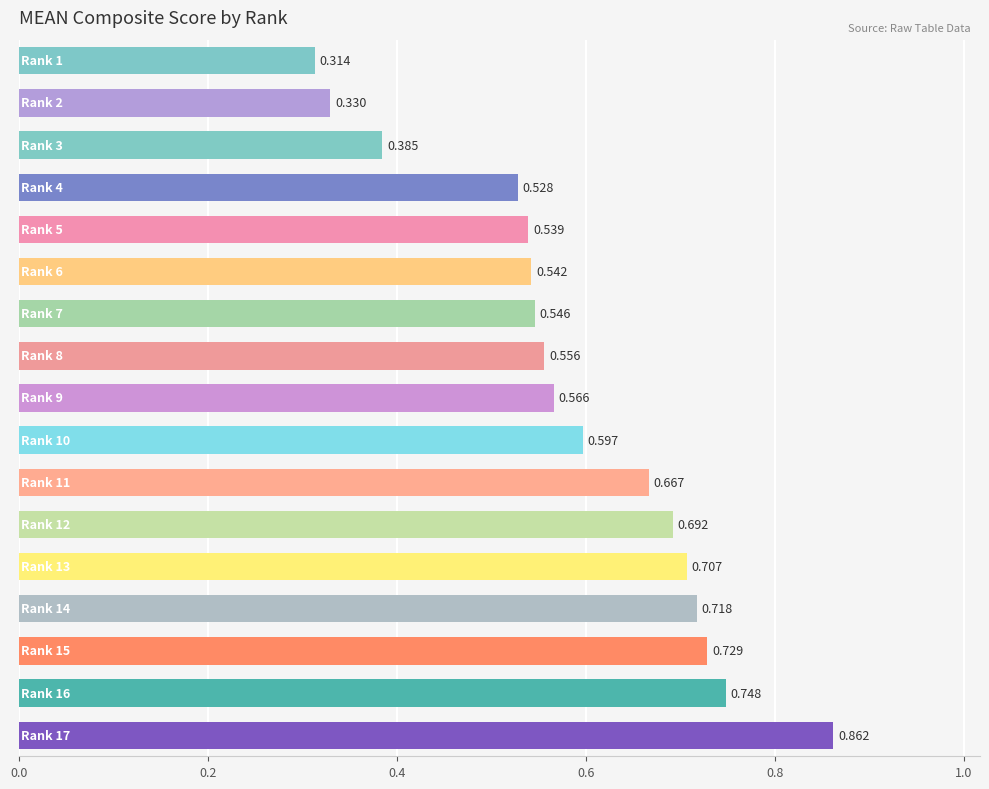

How many series are shown in this chart?

1